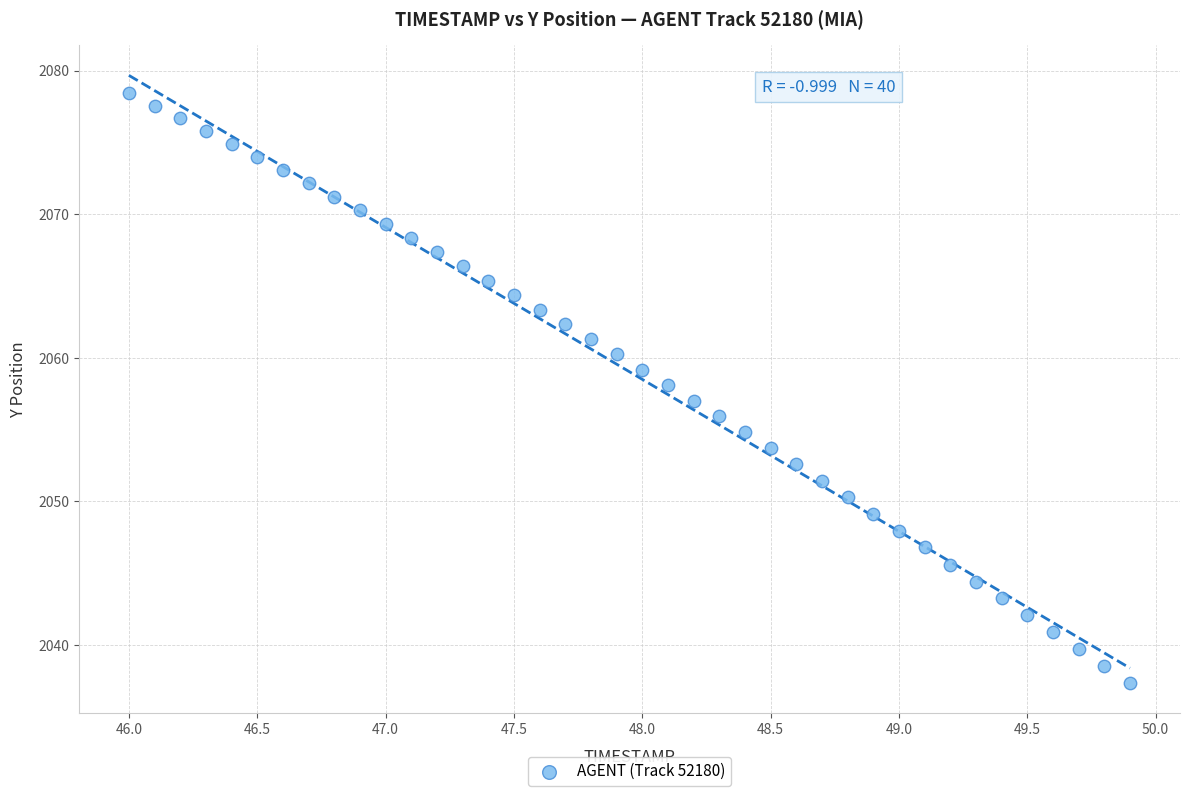

What is the range of Y values (max minus min)?

41.1